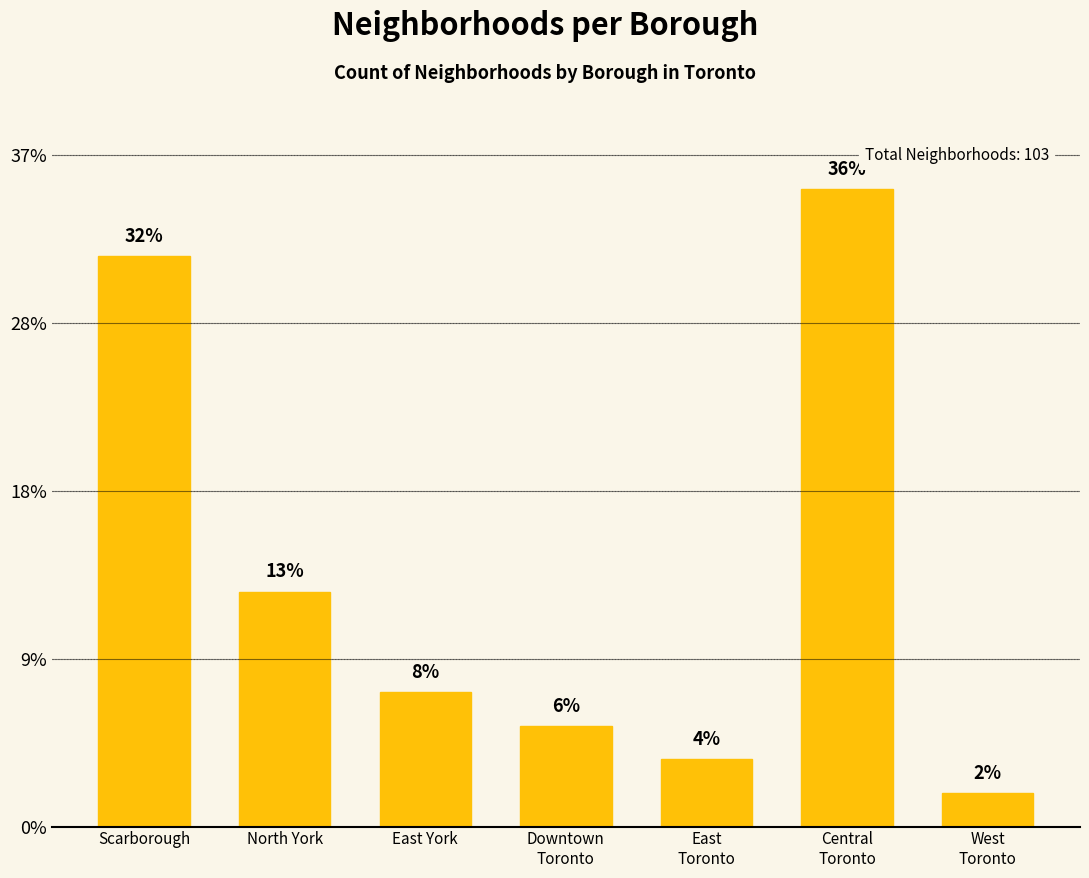

What is the label of the 6th bar from the left?

Central
Toronto